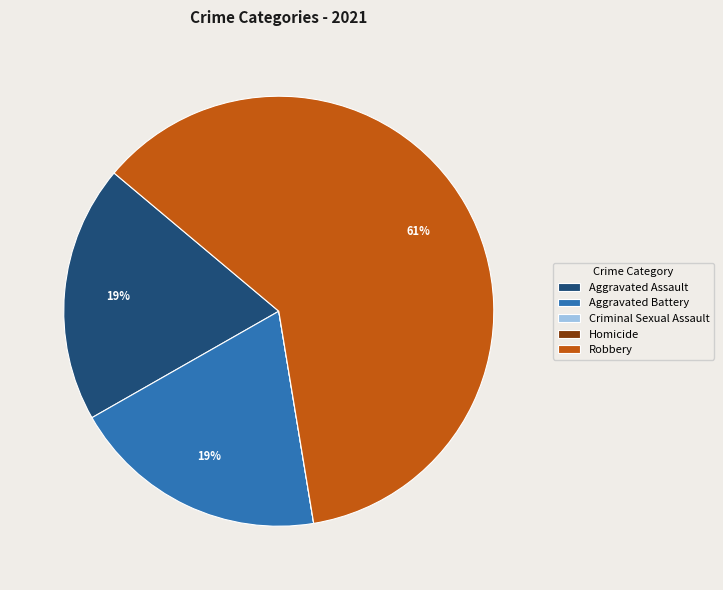

The Aggravated Battery slice represents 19% of the pie. True or false?

True